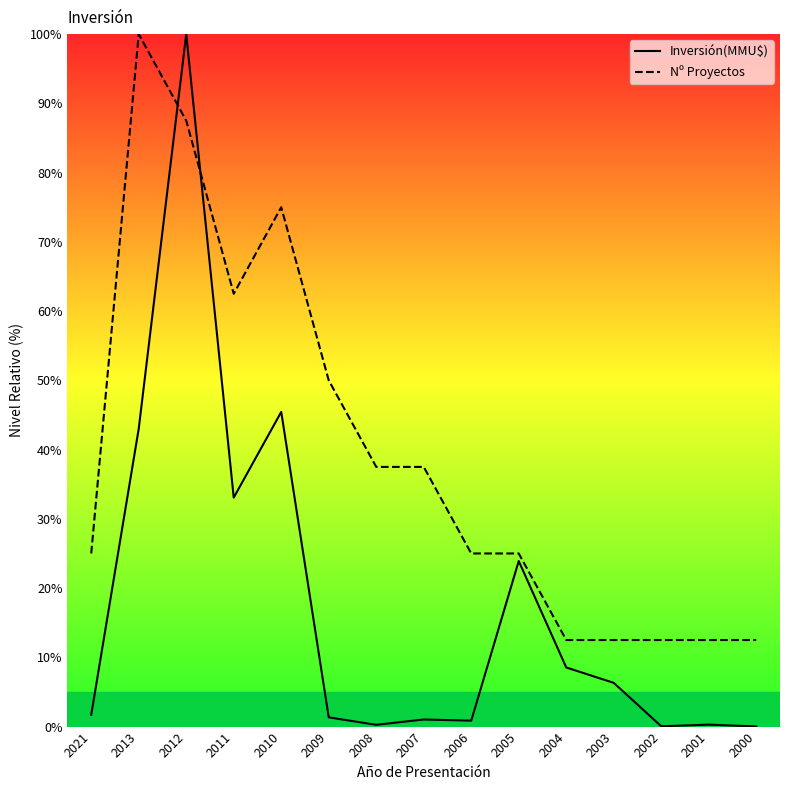

Rank the categories by Nº Proyectos value from lowest to highest.

2004, 2003, 2002, 2001, 2000, 2021, 2006, 2005, 2008, 2007, 2009, 2011, 2010, 2012, 2013